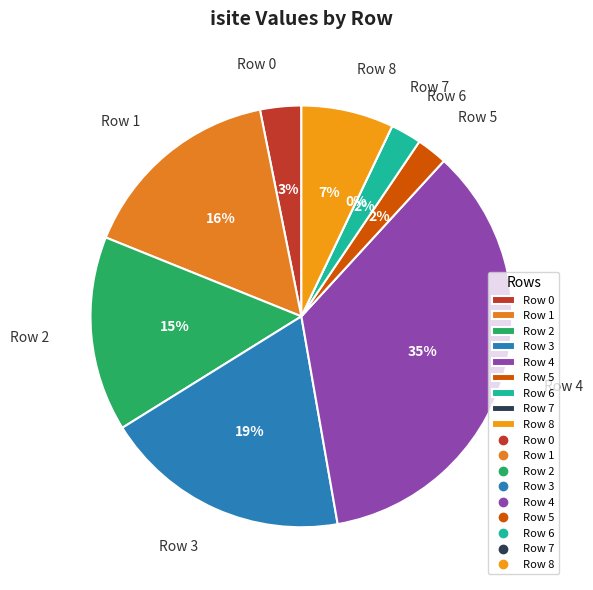

Which slice is the smallest?

Row 7